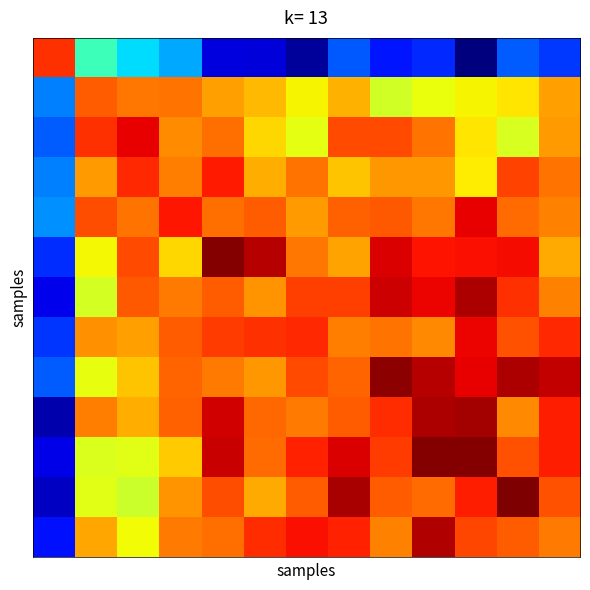

How many series are shown in this chart?

13